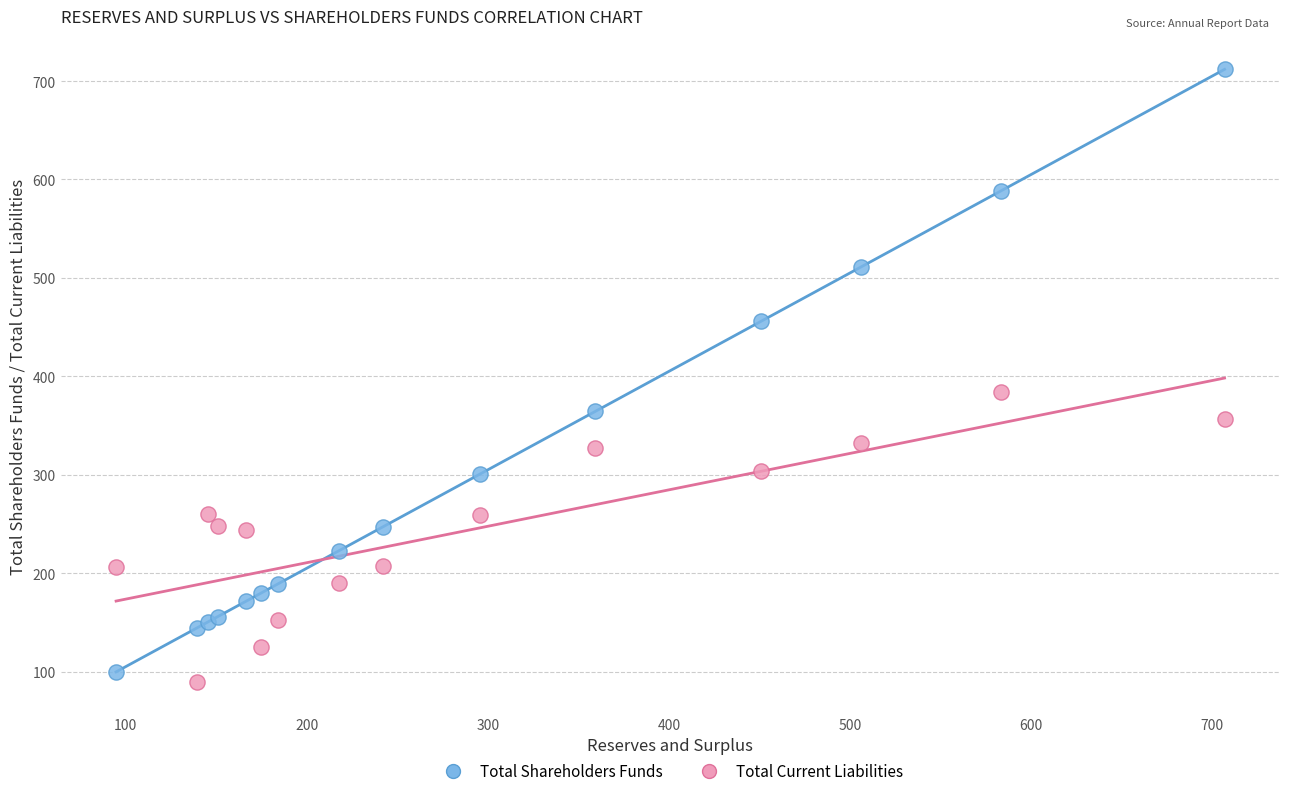

In the Total Shareholders Funds series, what Y value is closest to 405?

364.4